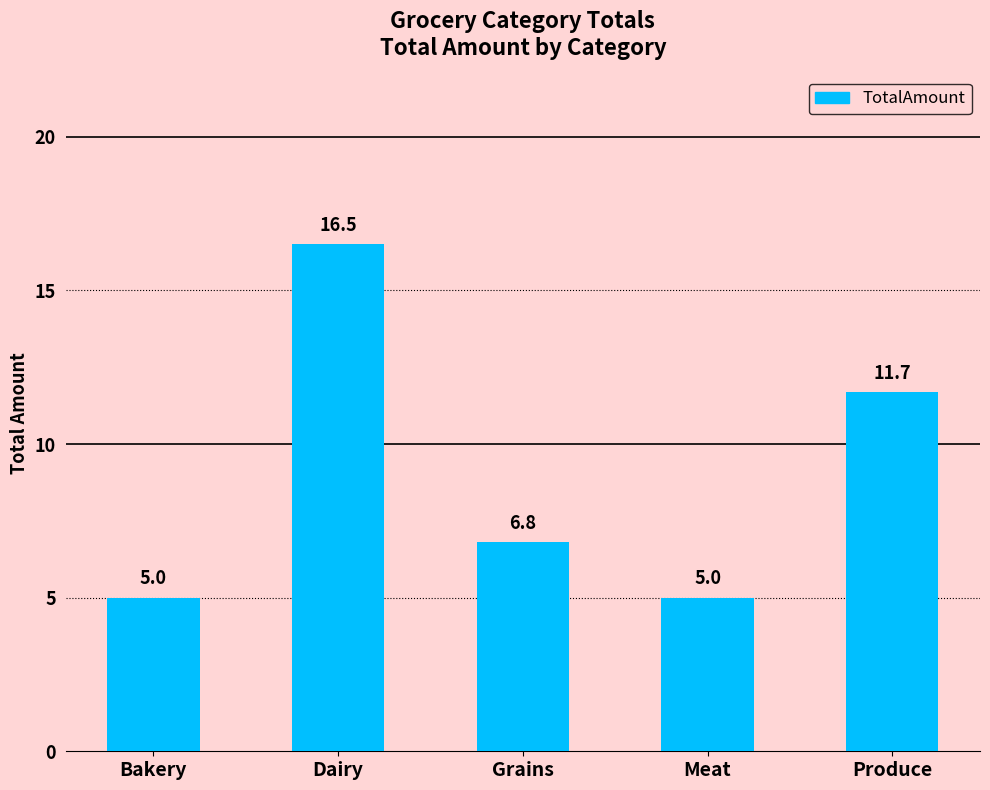

What is the smallest value displayed?

5.0